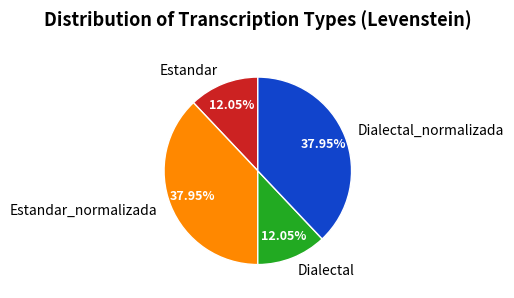

What is the ratio of the value at Dialectal to the value at Estandar?

1.0